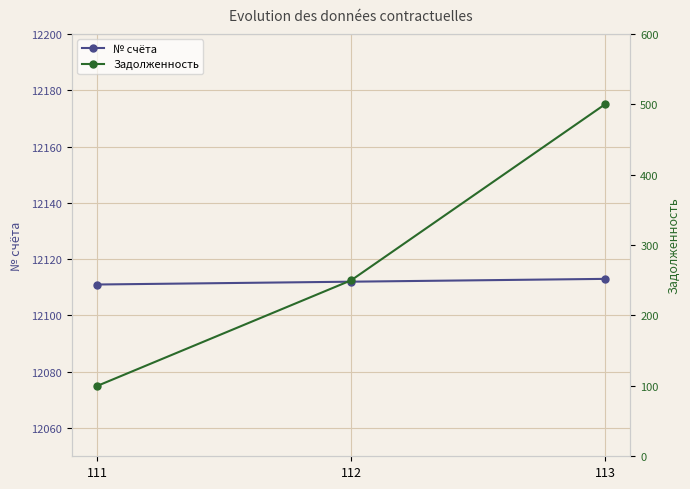

What is the average value of the № счёта series?

12112